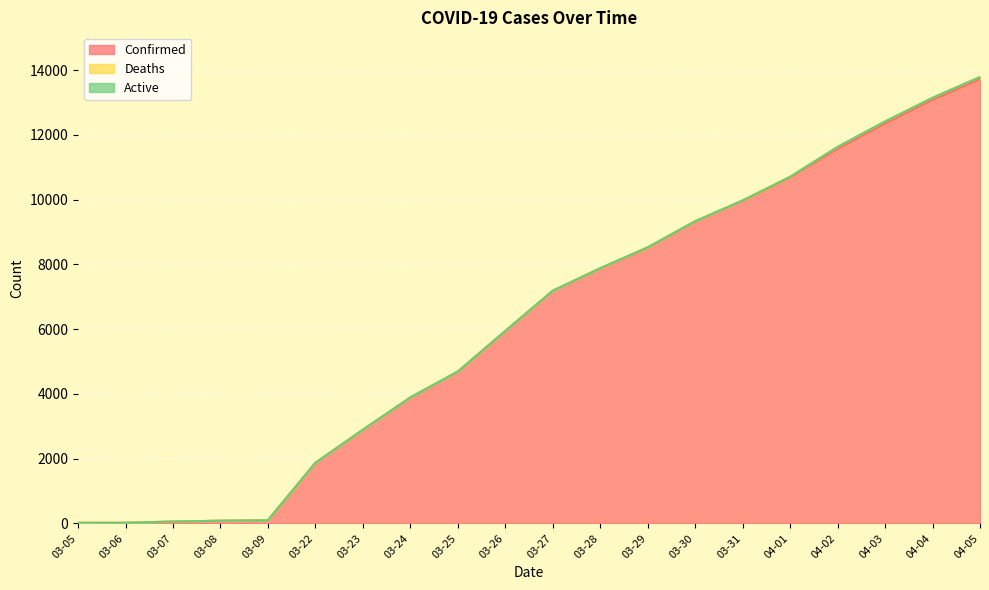

What are all the series names shown in the legend?

Confirmed, Deaths, Active